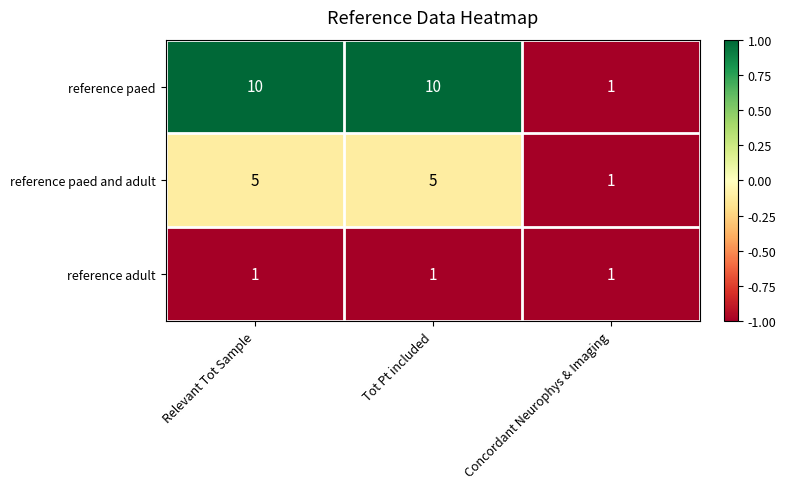

List the series in order of their overall mean, highest first.

reference paed, reference paed and adult, reference adult